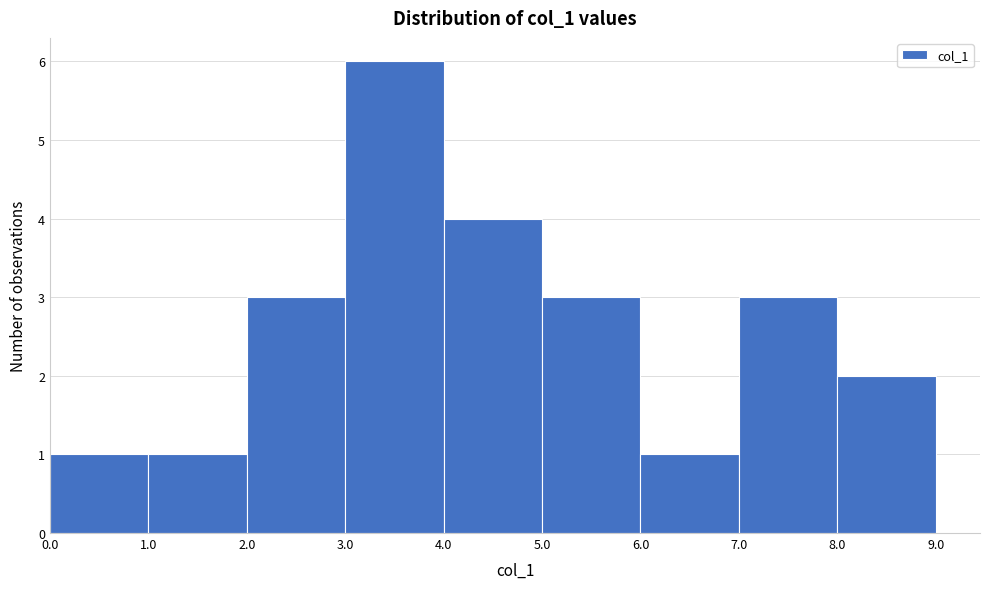

How tall is the bar that spans 0.0 to 1.0 on the x-axis? The values are not printed on the chart, so give them approximately, as read against the axis.

1